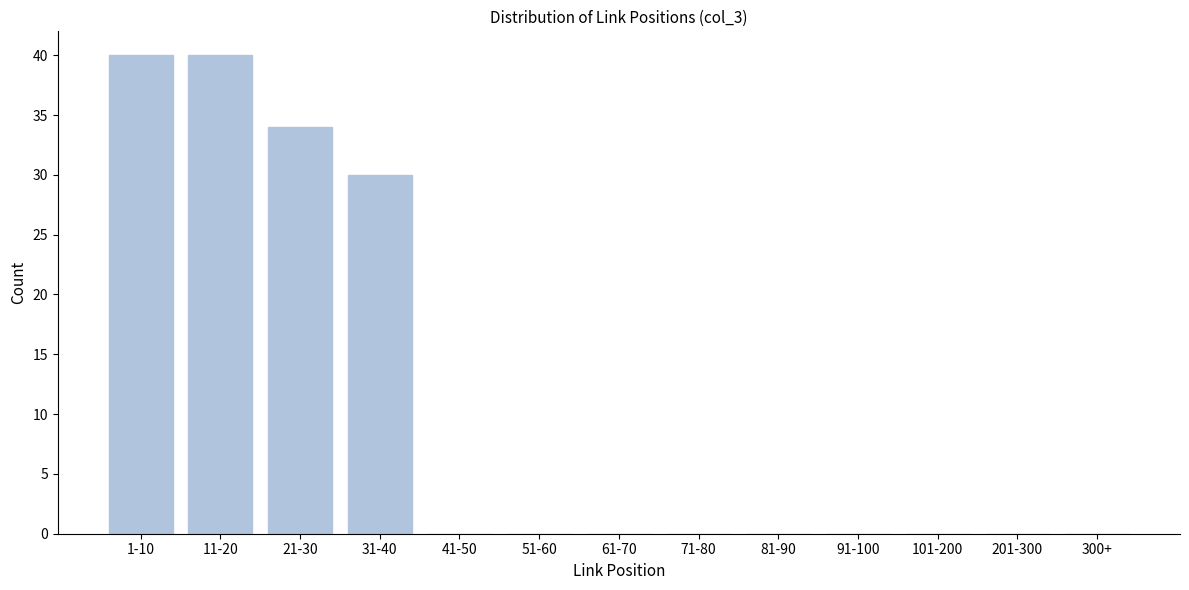

Reading right to left, list all the values displayed in this chart.

300+=0	201-300=0	101-200=0	91-100=0	81-90=0	71-80=0	61-70=0	51-60=0	41-50=0	31-40=30	21-30=34	11-20=40	1-10=40